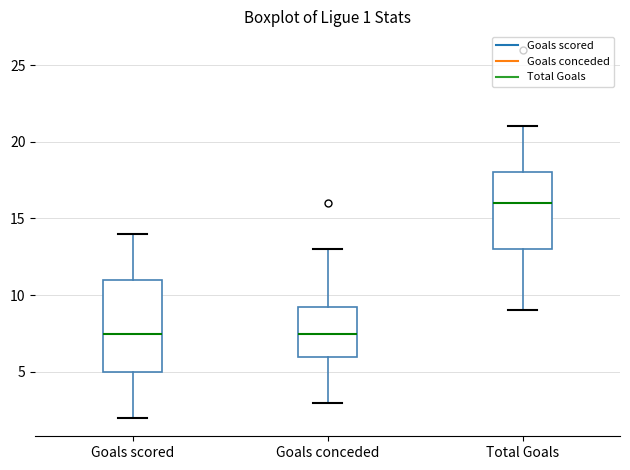

Which box is the tallest, from its lower edge to its upper edge?

Goals scored